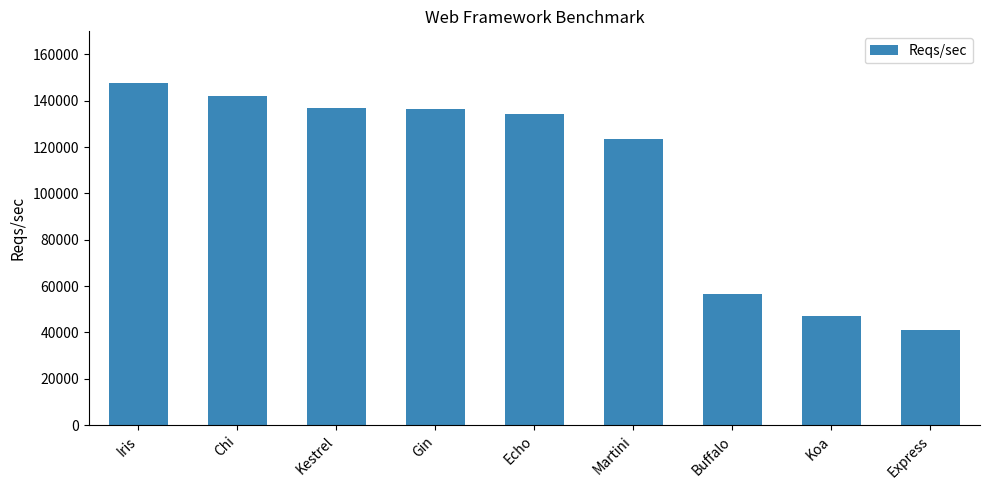

Where is the data nearest to the value 94386?

Martini